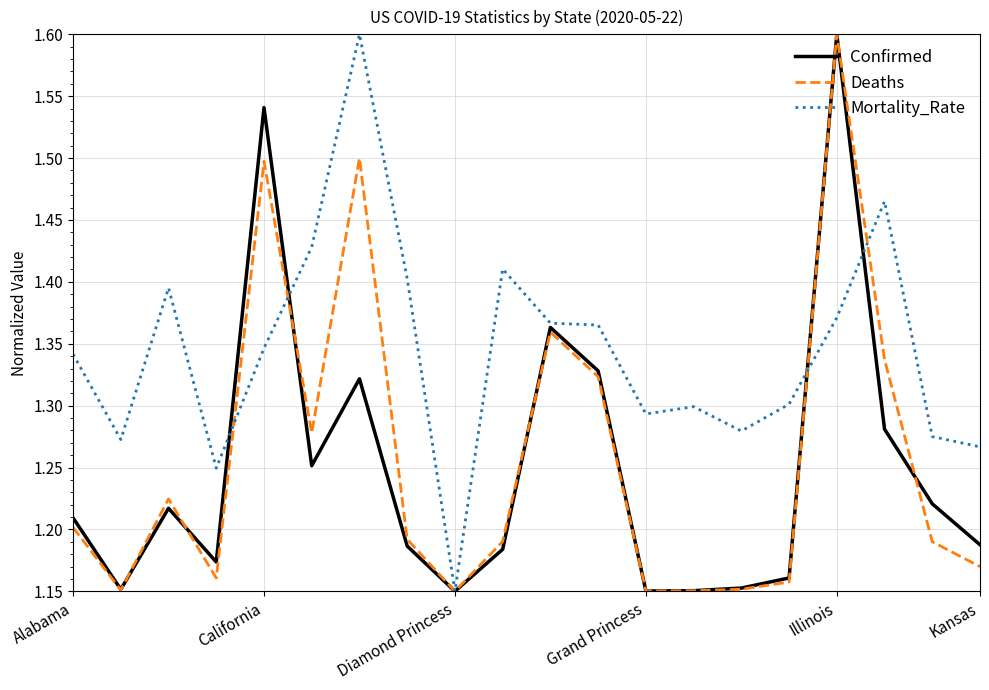

What is the greatest value displayed?

1.6